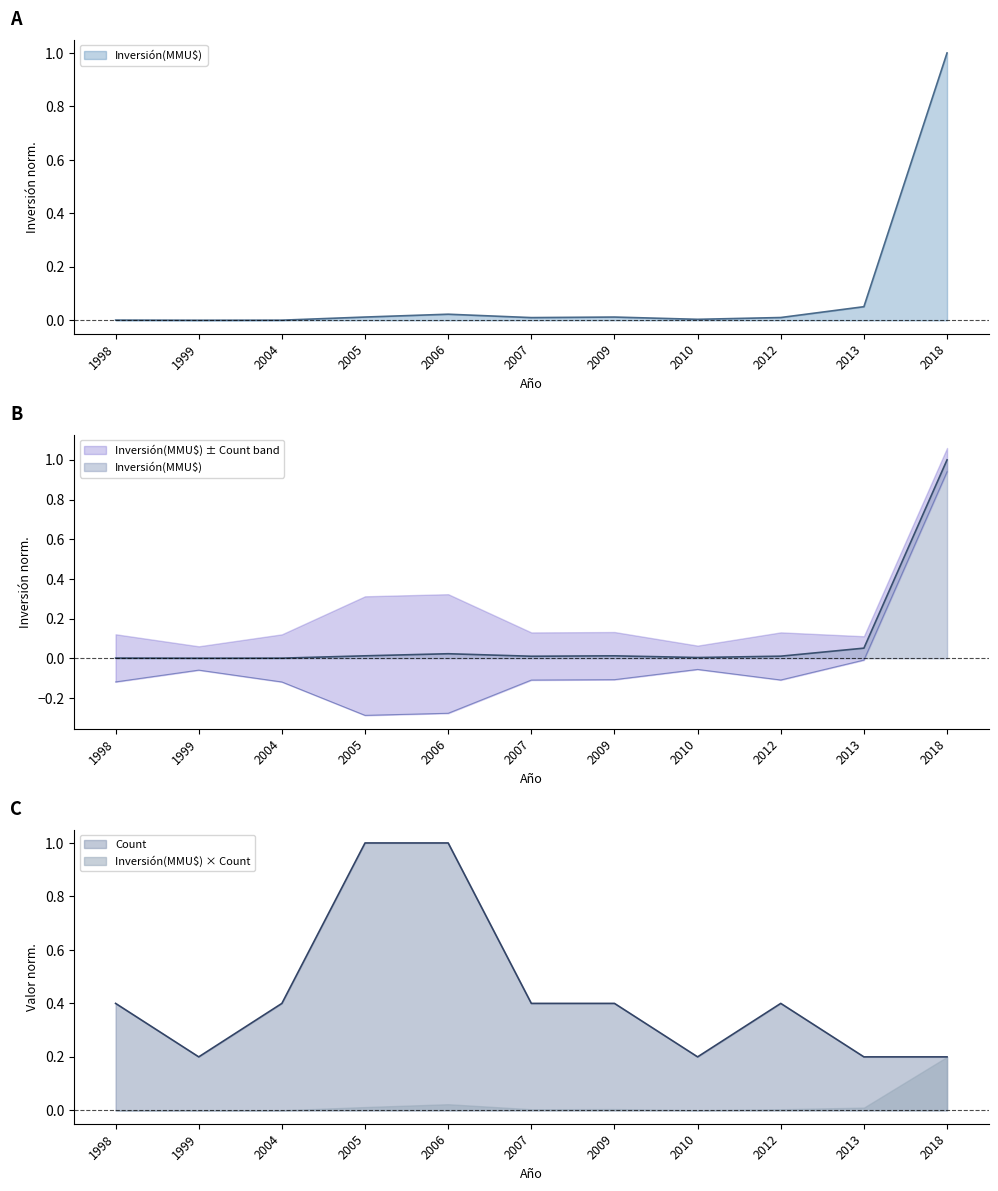

In Count, how many points are lower than both neighbors (excluding endpoints)?

2